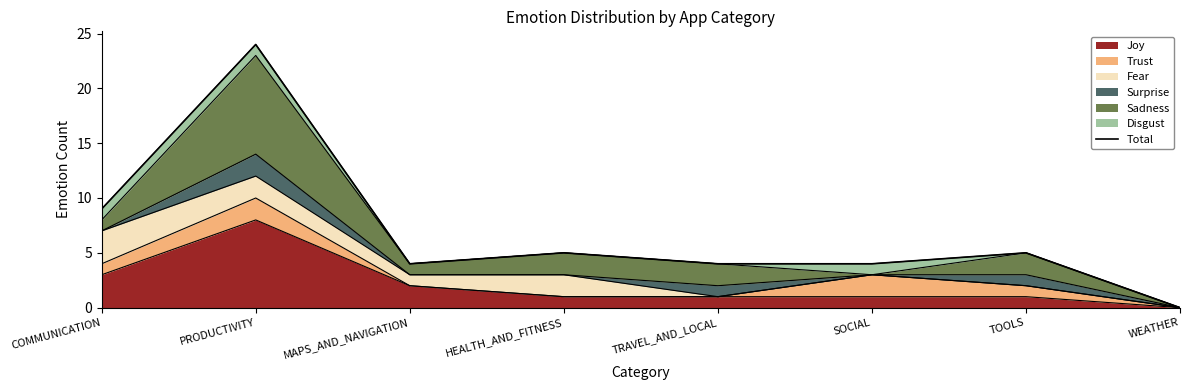

How many points are higher than both their immediate neighbors (excluding endpoints)?

3